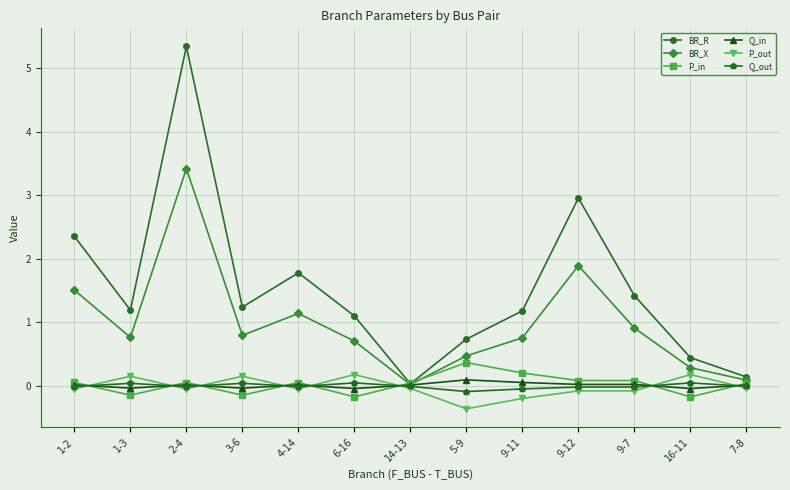

Does the chart have visible grid lines?

Yes